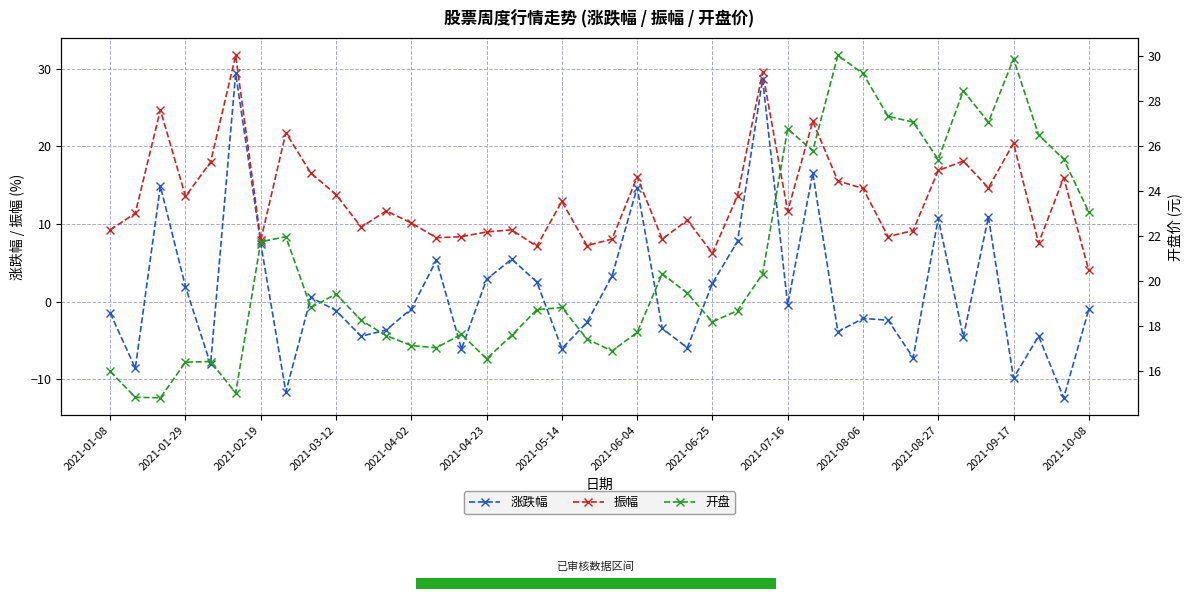

Is it true that 振幅 equals 17.2 at 2021-07-16?

False